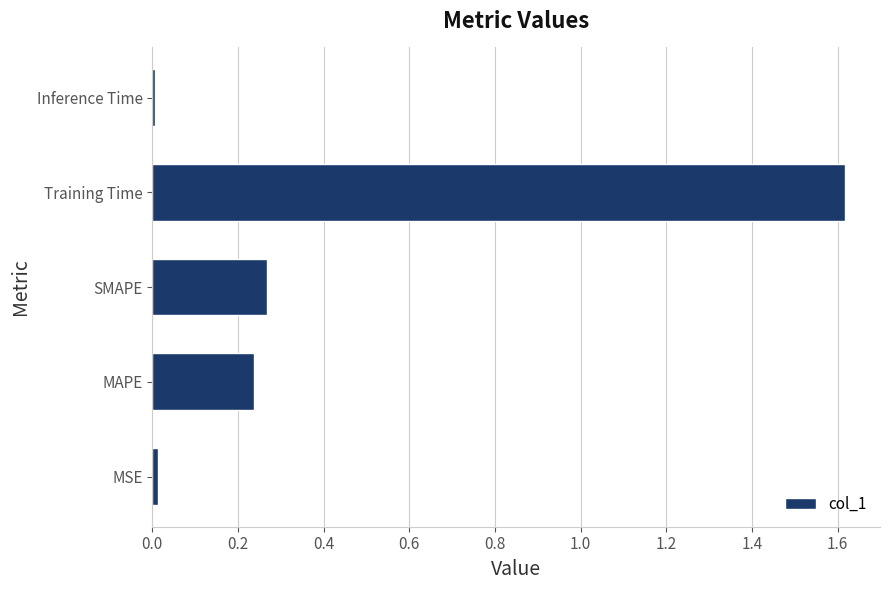

The chart shows a value of 0.0 at Inference Time. True or false?

True